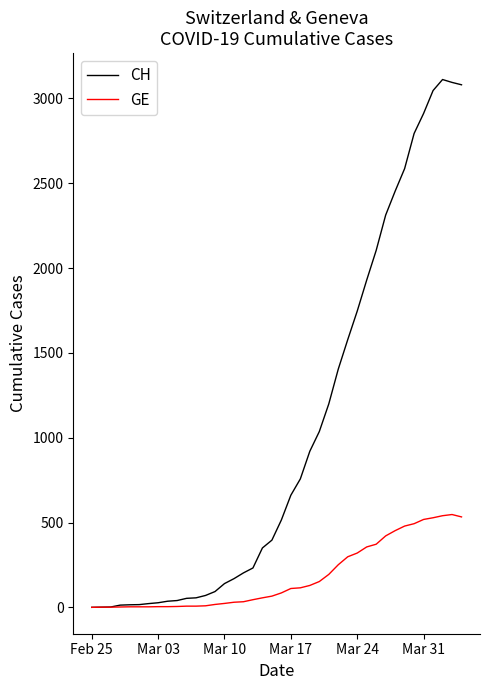

Is this an area chart (filled region under the line)?

No